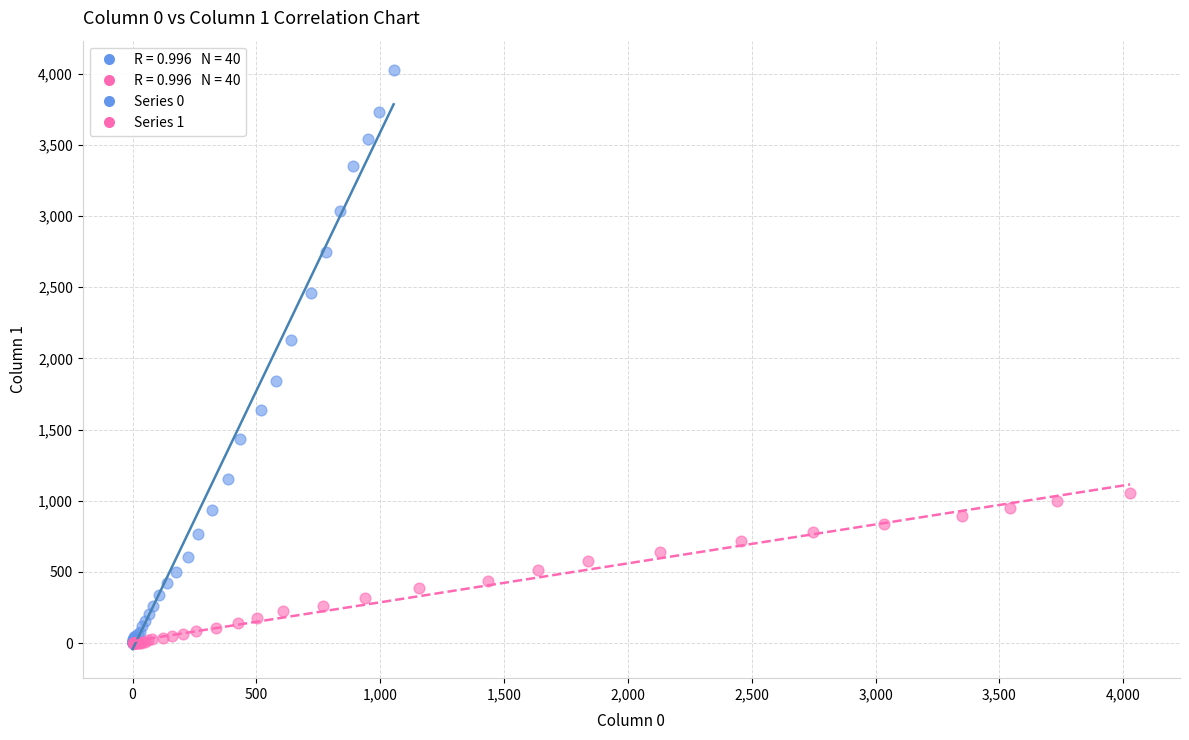

Which series has the largest Y range (max minus min)?

Series 0